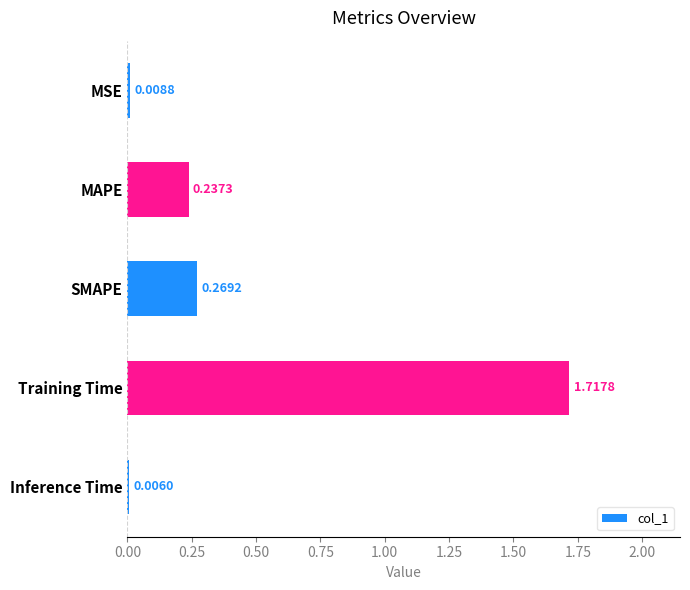

What is the sum of all values?

2.2